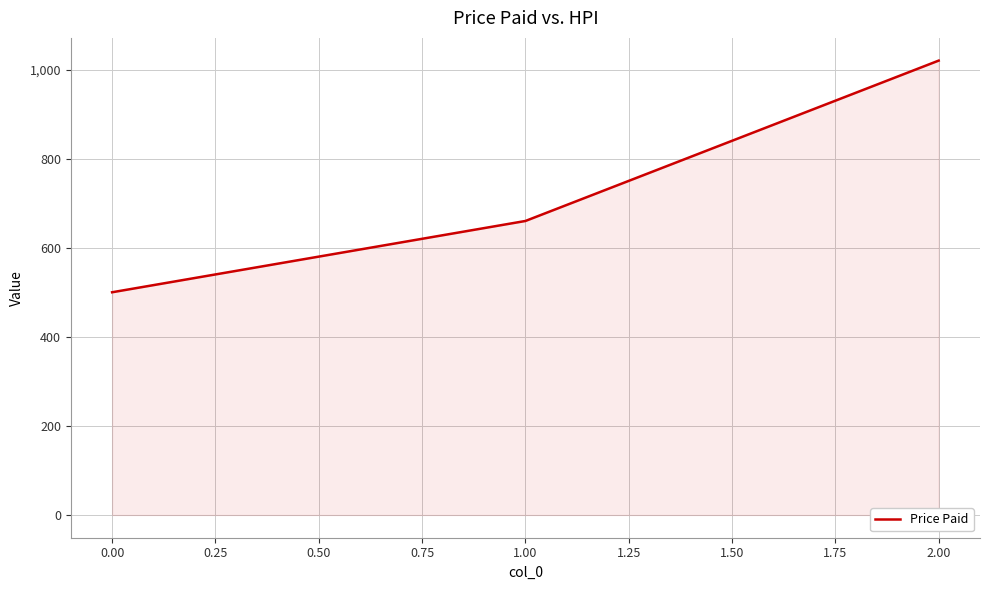

What is the smallest value displayed?

500